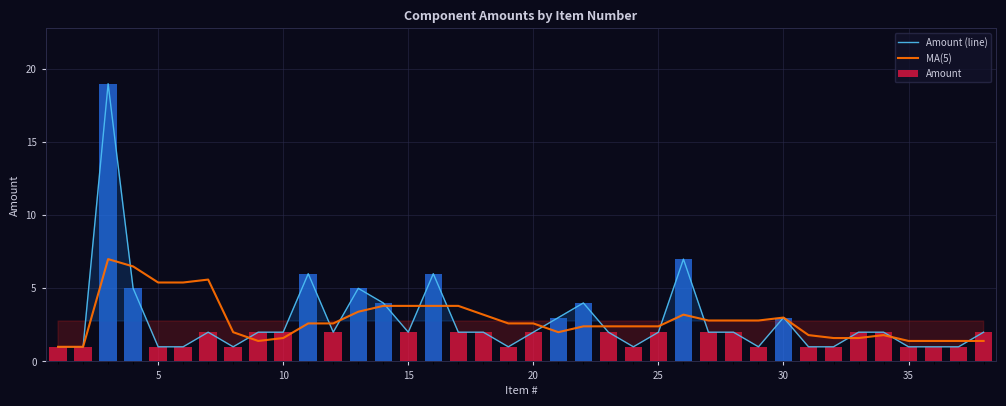

Reading left to right, what are all the values shown in this chart?

Amount (line): 1.0	1.0	19.0	5.0	1.0	1.0	2.0	1.0	2.0	2.0	6.0	2.0	5.0	4.0	2.0	6.0	2.0	2.0	1.0	2.0	3.0	4.0	2.0	1.0	2.0	7.0	2.0	2.0	1.0	3.0	1.0	1.0	2.0	2.0	1.0	1.0	1.0	2.0
MA(5): 1.0	1.0	7.0	6.5	5.4	5.4	5.6	2.0	1.4	1.6	2.6	2.6	3.4	3.8	3.8	3.8	3.8	3.2	2.6	2.6	2.0	2.4	2.4	2.4	2.4	3.2	2.8	2.8	2.8	3.0	1.8	1.6	1.6	1.8	1.4	1.4	1.4	1.4
Amount: 1.0	1.0	19.0	5.0	1.0	1.0	2.0	1.0	2.0	2.0	6.0	2.0	5.0	4.0	2.0	6.0	2.0	2.0	1.0	2.0	3.0	4.0	2.0	1.0	2.0	7.0	2.0	2.0	1.0	3.0	1.0	1.0	2.0	2.0	1.0	1.0	1.0	2.0